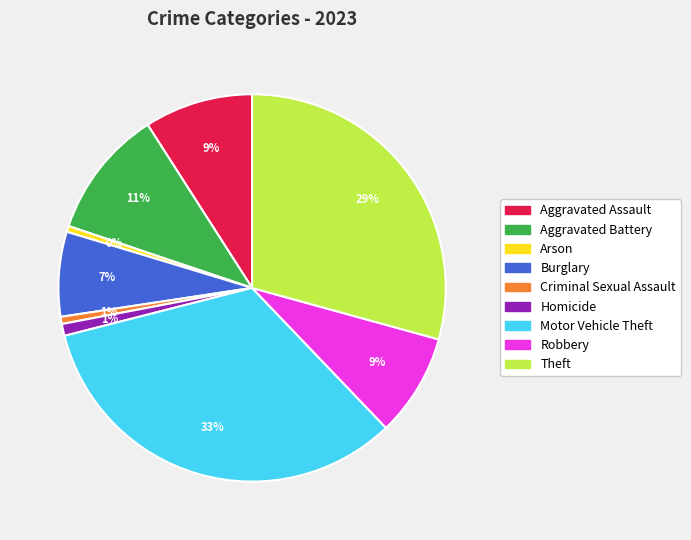

What is the largest slice in the pie chart?

Motor Vehicle Theft